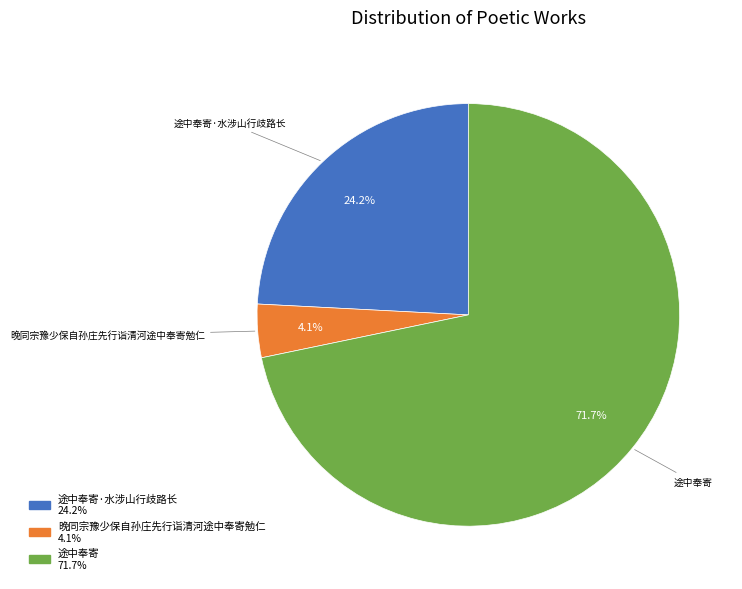

Which slice is the smallest?

晚同宗豫少保自孙庄先行诣清河途中奉寄勉仁